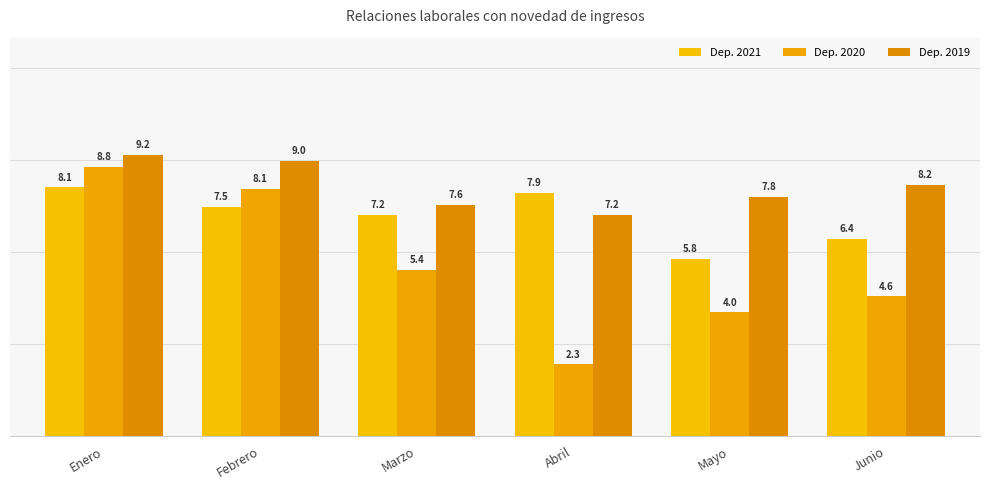

Which series changed the most between Enero and Mayo?

Dep. 2020